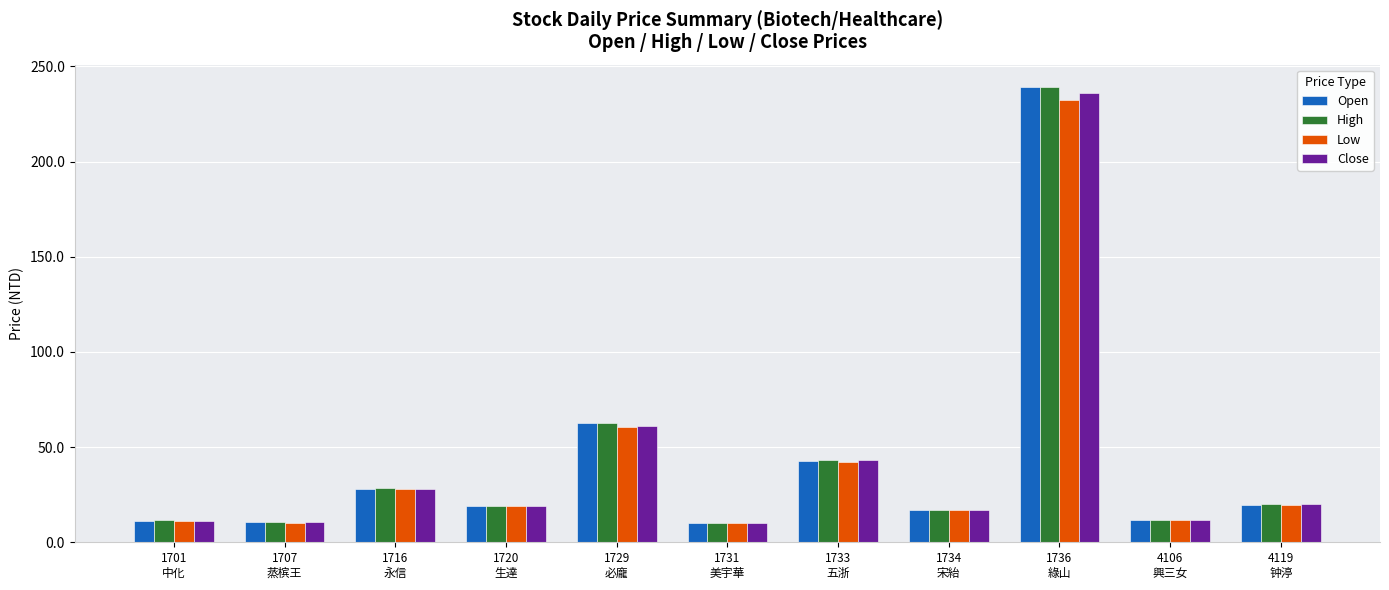

At which category is the sum across all series the highest?

1736
綠山